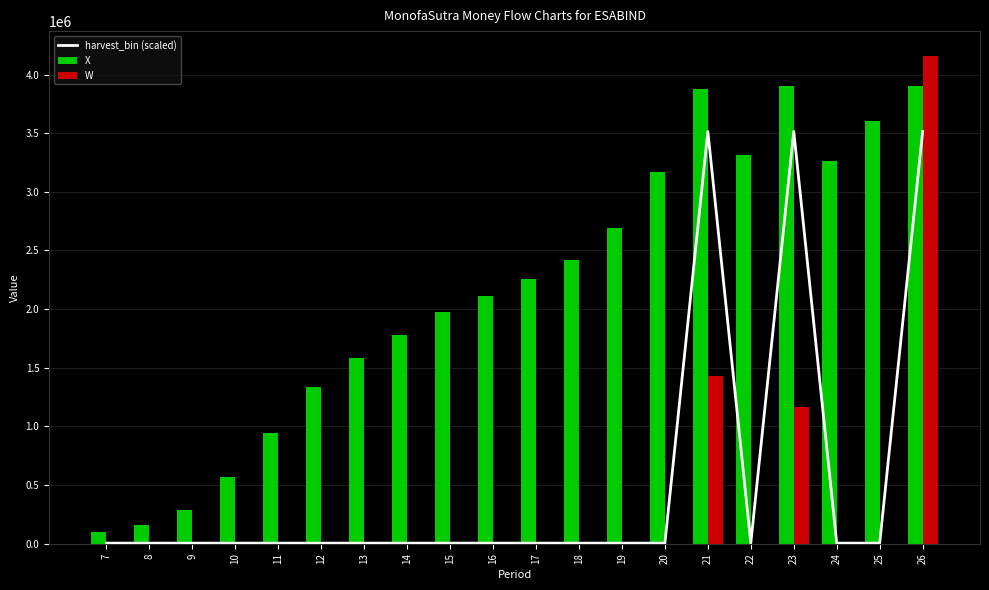

What is the total value across all series at 9?

288905.9